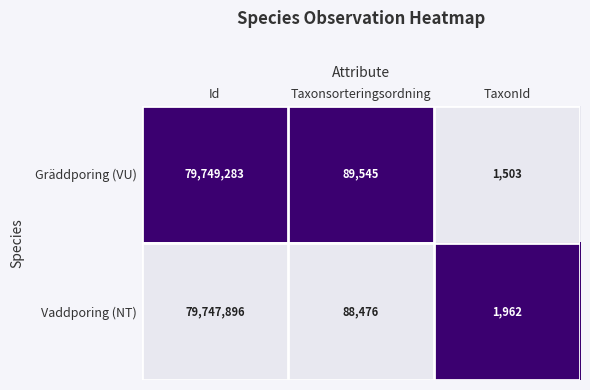

Where does the Gräddporing (VU) series first go above 89545?

Id